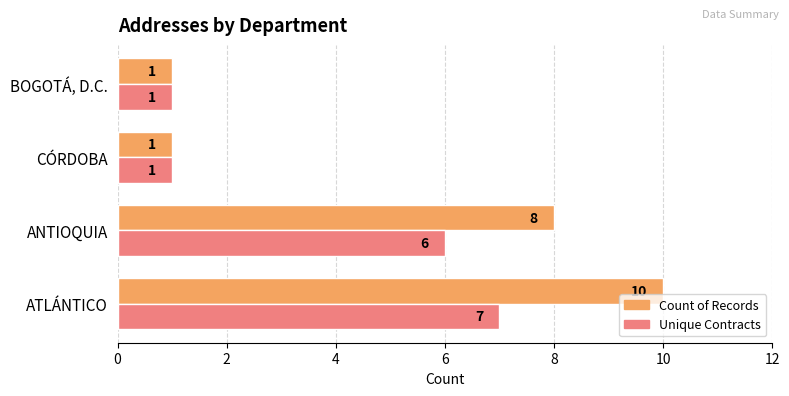

Rank the series by their average value, from lowest to highest.

Unique Contracts, Count of Records